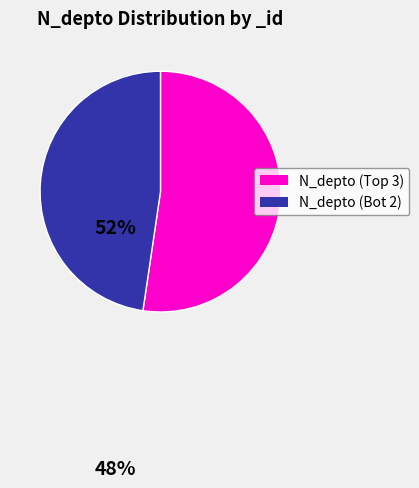

Rank the categories by value from highest to lowest.

N_depto (Top 3), N_depto (Bot 2)